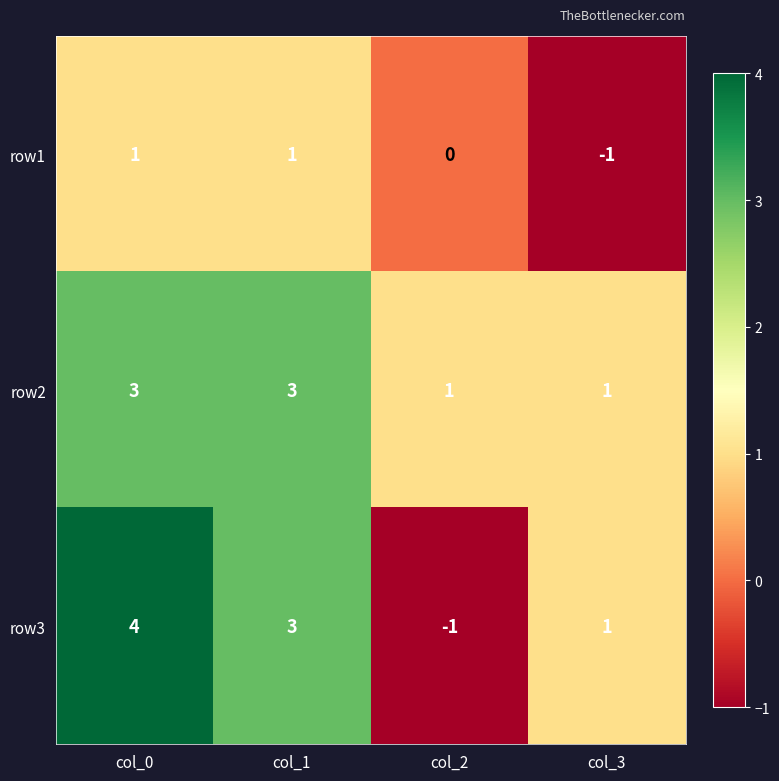

Which series changed the most between col_0 and col_2?

row3